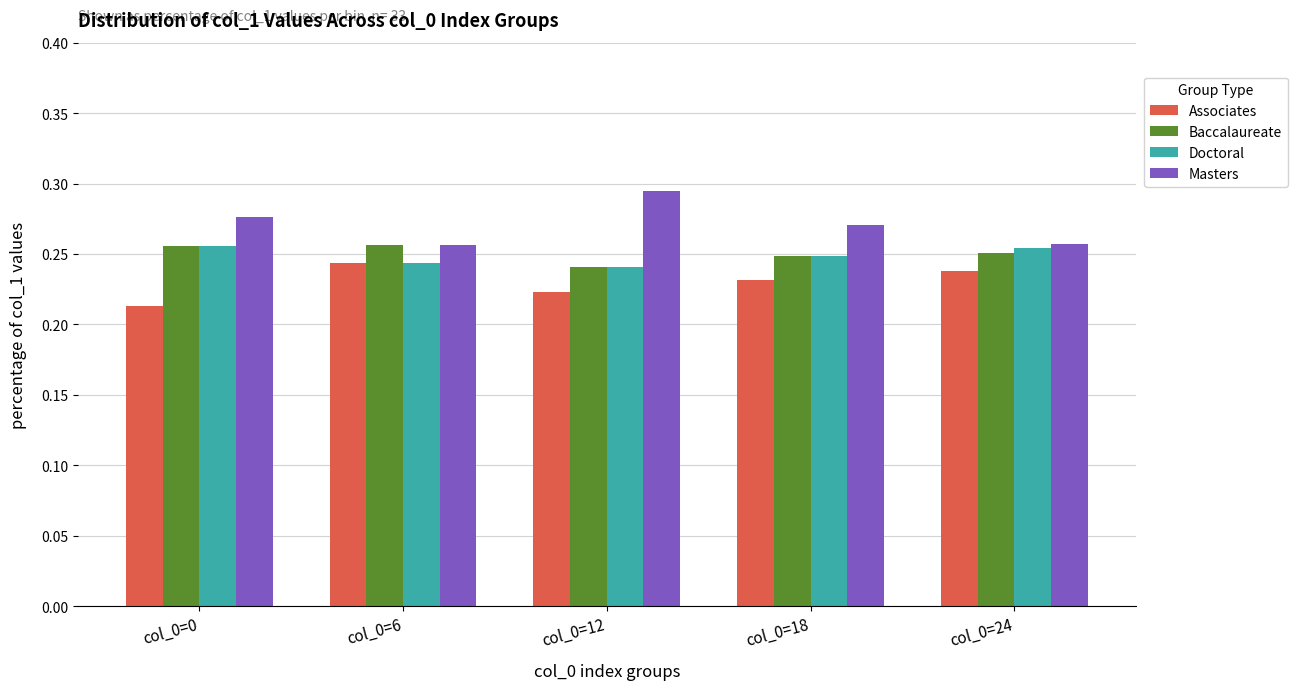

What are all the series names shown in the legend?

Associates, Baccalaureate, Doctoral, Masters